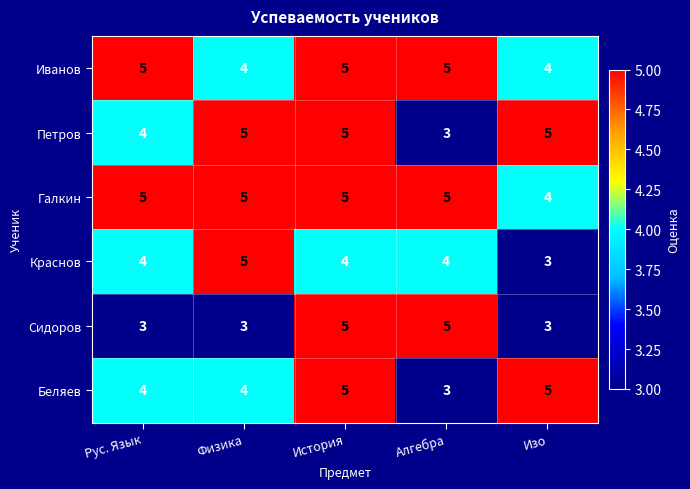

How many Галкин values are between 5 and 6?

4